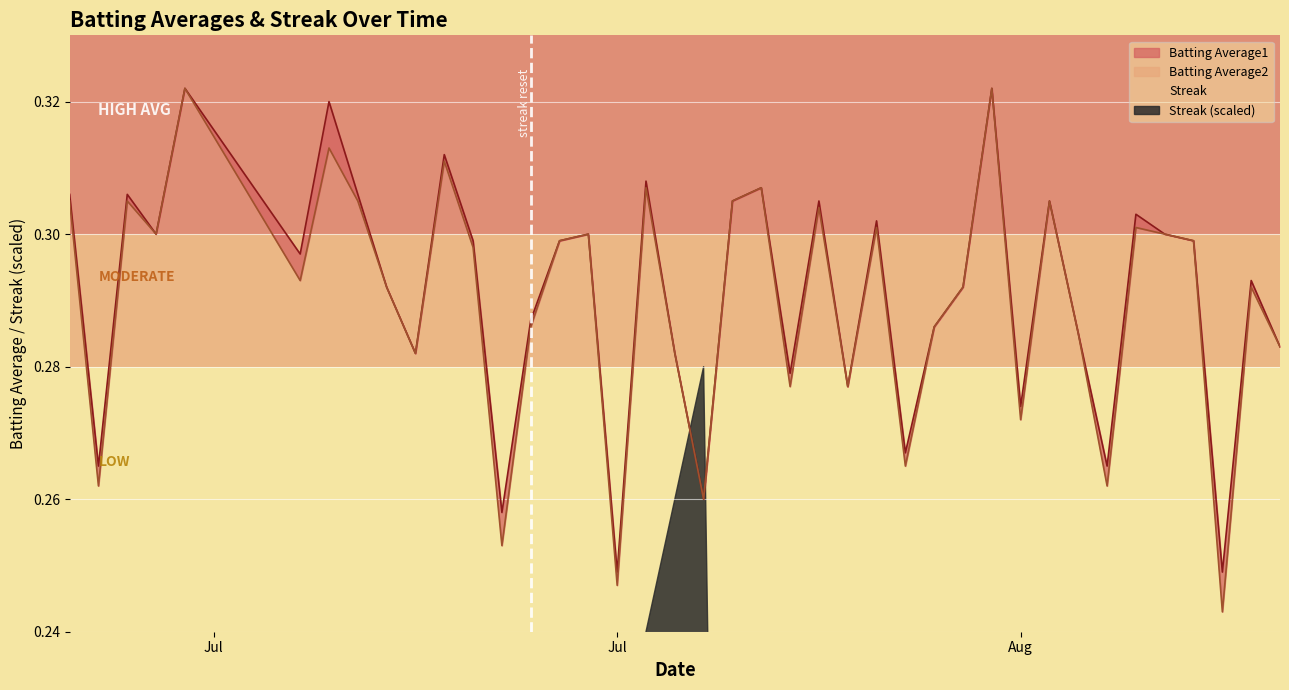

Is the value of Batting Average1 at 2010-07-29 greater than the value of Batting Average2 at 2010-07-30?

No